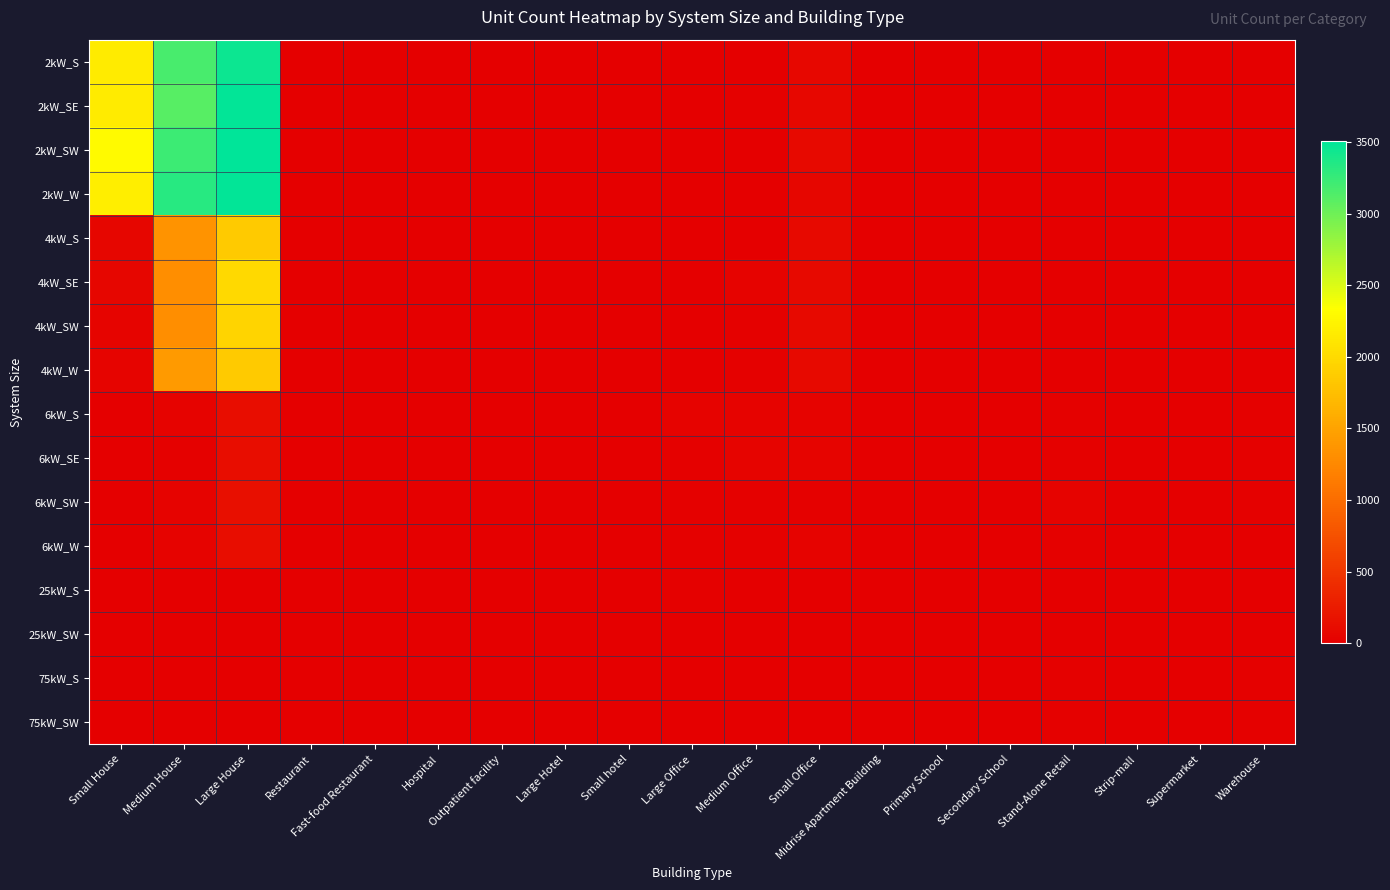

Which series has the largest range (max minus min)?

2kW_SW